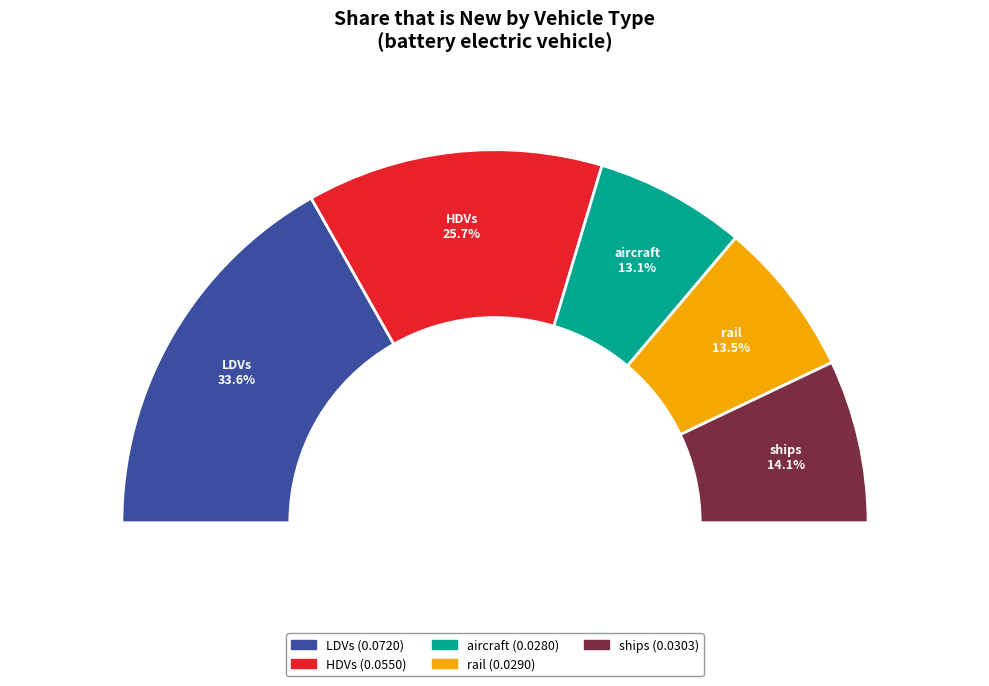

How much of the chart is everything except aircraft?

86.9%